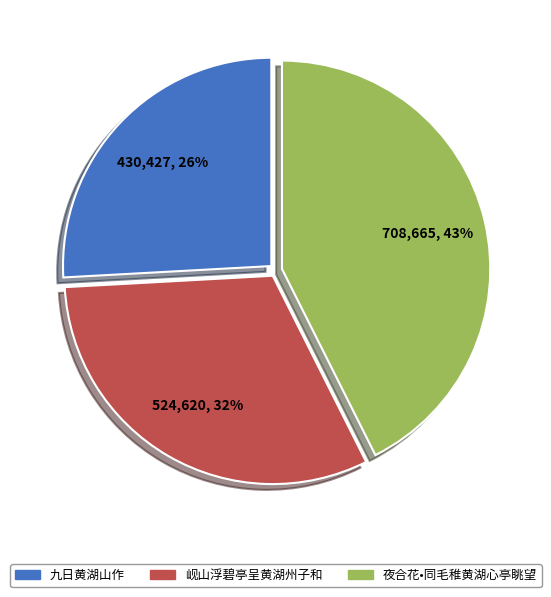

Do 夜合花•同毛稚黄湖心亭眺望 and 九日黄湖山作 together represent more than half of the pie?

Yes